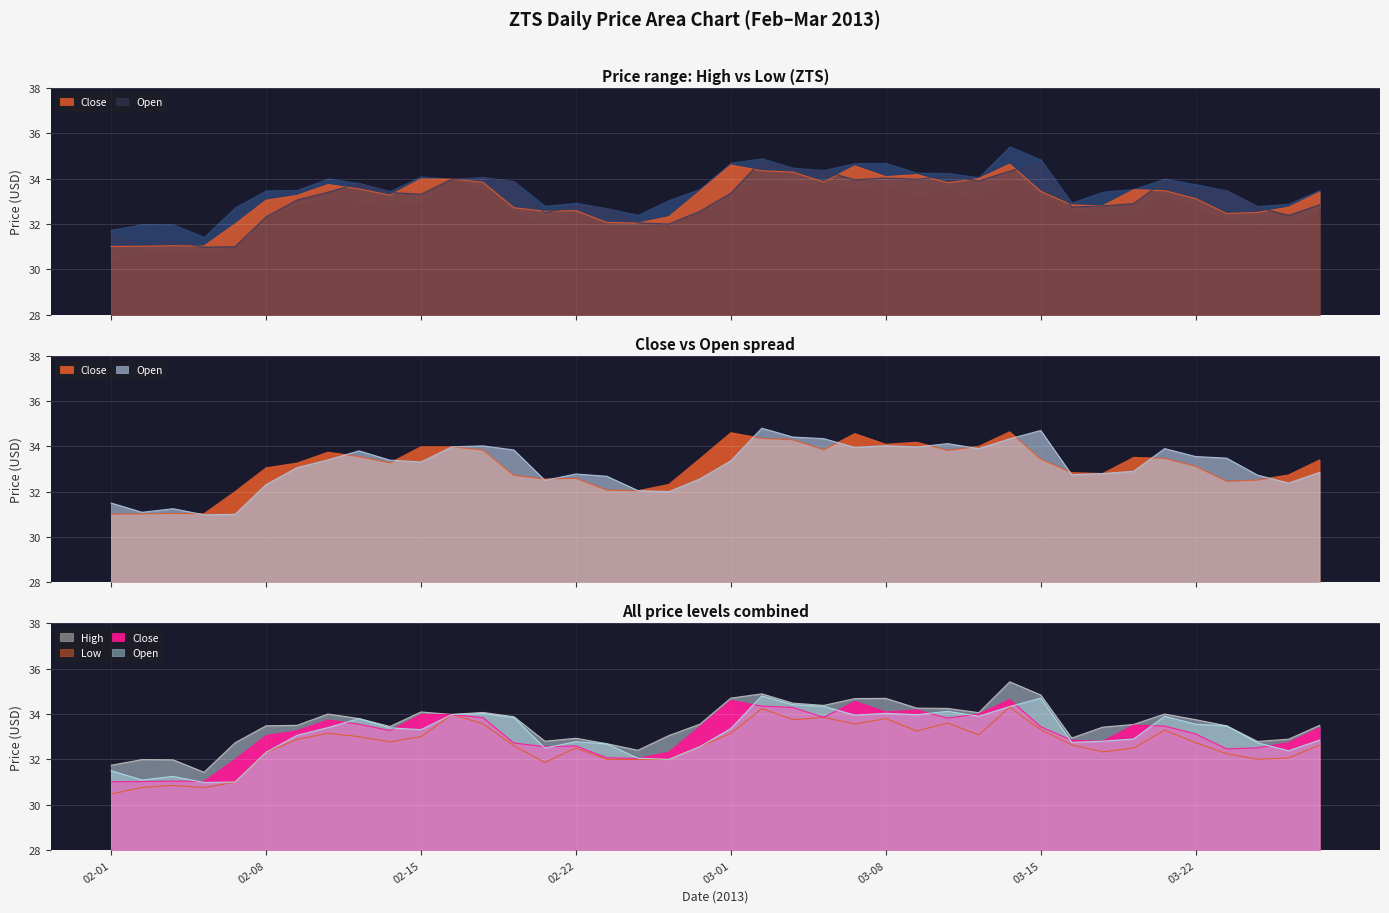

What is the difference between the maximum and second lowest values in the Close series?

3.6